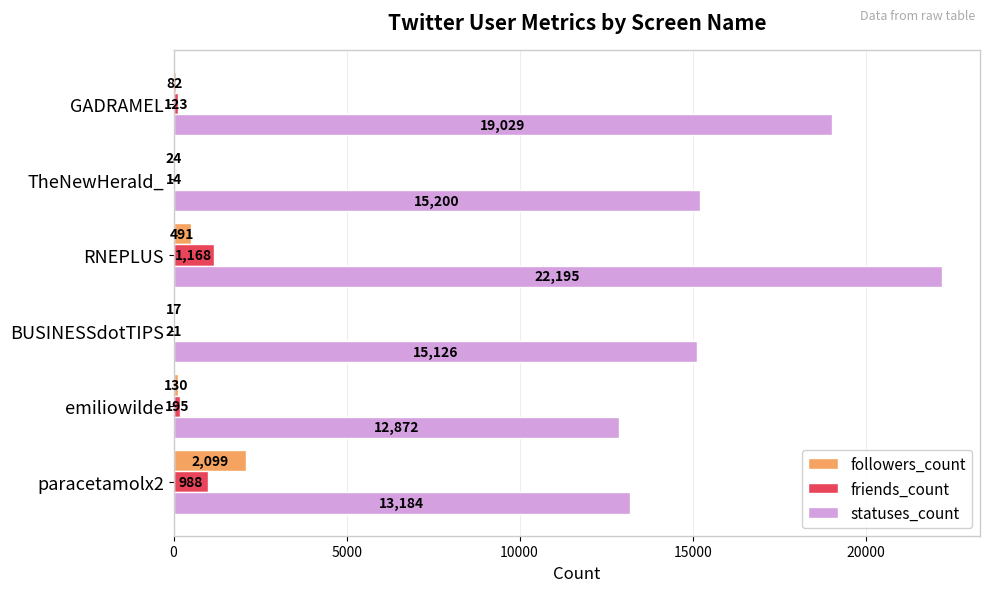

What is the total value across all series at GADRAMEL?

19234